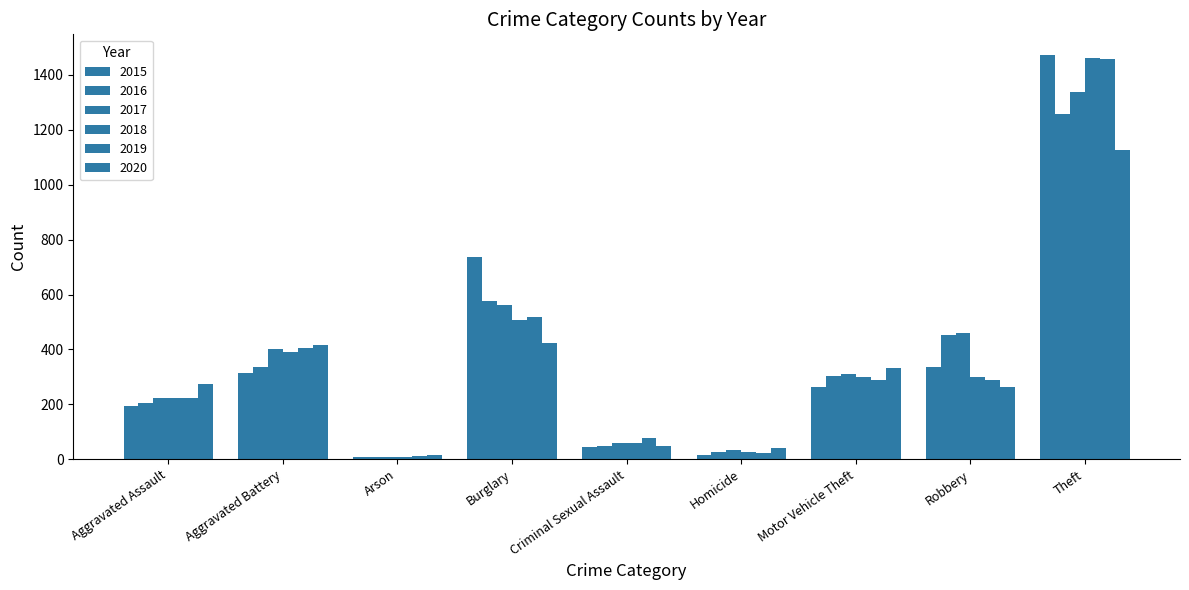

At which label does 2019 first exceed 287?

Aggravated Battery